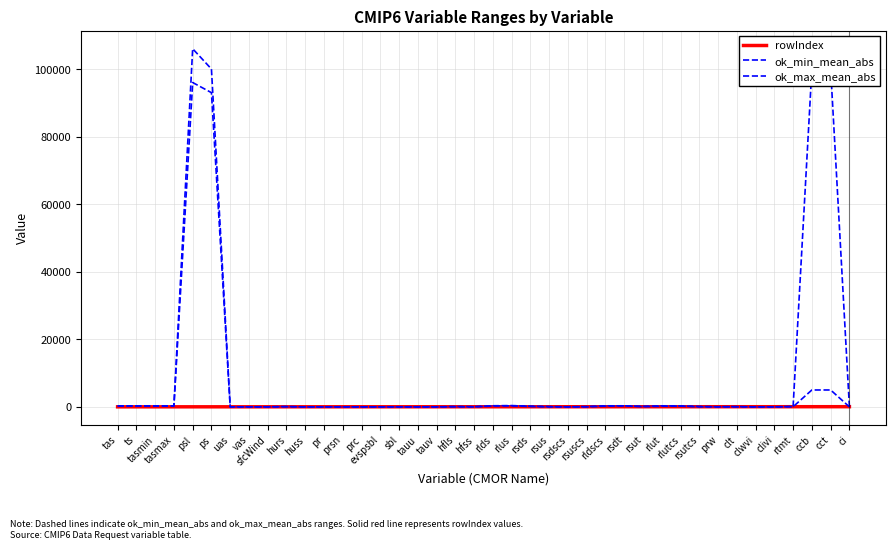

How many lines are shown in the chart?

3